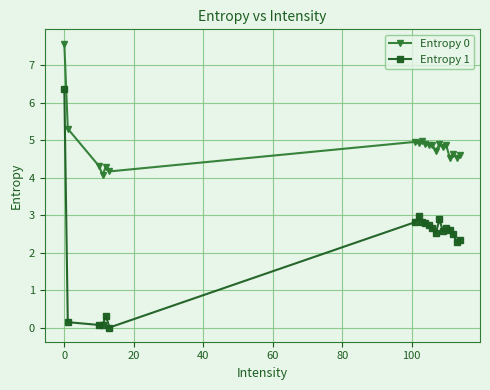

What is the maximum value for Entropy 0?

7.6